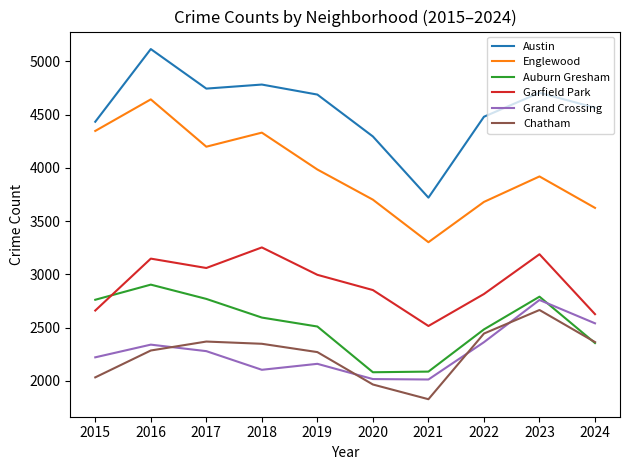

Which series has the largest range (max minus min)?

Austin